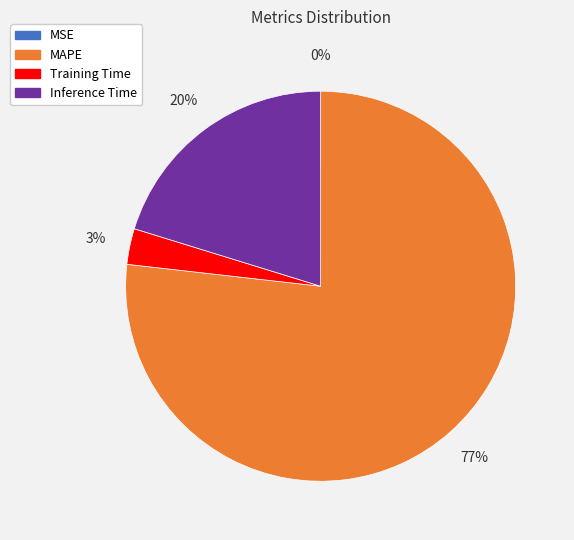

Is it true that Training Time is 15% of the pie?

False